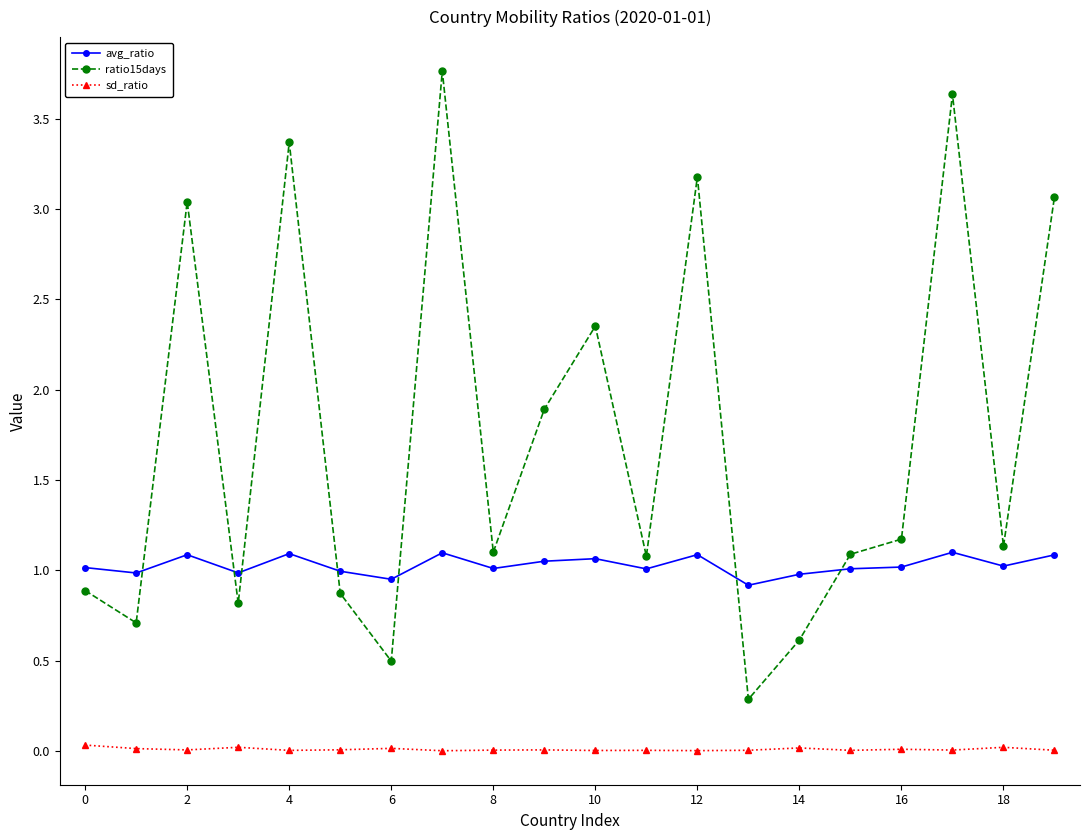

Which series has the largest range (max minus min)?

ratio15days